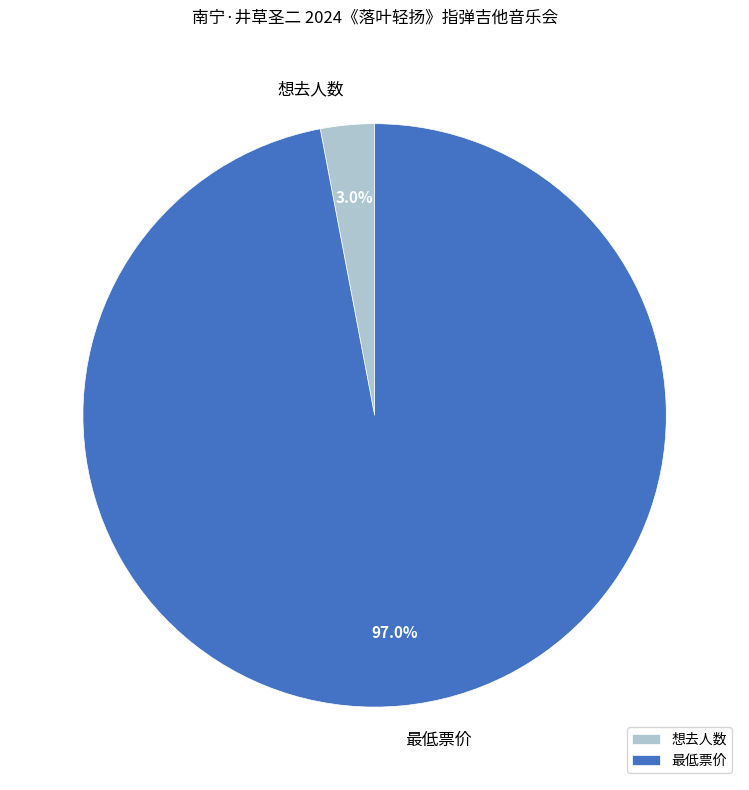

What is the largest slice in the pie chart?

最低票价